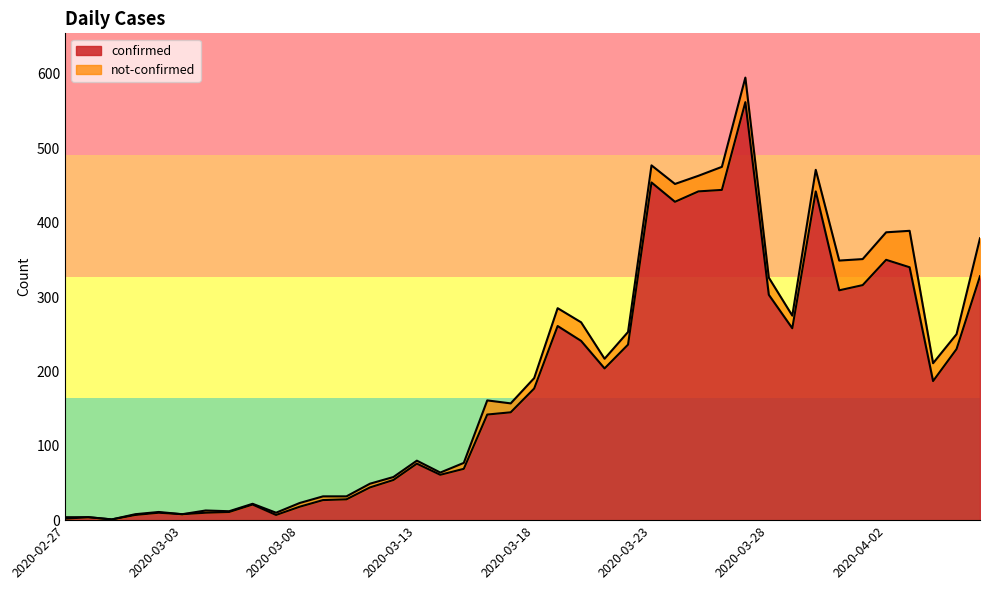

Reading left to right, extract all data points from this chart.

2020-02-27=2	2020-02-28=4	2020-02-29=1	2020-03-01=7	2020-03-02=10	2020-03-03=8	2020-03-04=10	2020-03-05=11	2020-03-06=21	2020-03-07=7	2020-03-08=18	2020-03-09=27	2020-03-10=28	2020-03-11=44	2020-03-12=54	2020-03-13=76	2020-03-14=61	2020-03-15=69	2020-03-16=142	2020-03-17=145	2020-03-18=177	2020-03-19=261	2020-03-20=241	2020-03-21=204	2020-03-22=236	2020-03-23=454	2020-03-24=428	2020-03-25=442	2020-03-26=444	2020-03-27=562	2020-03-28=303	2020-03-29=258	2020-03-30=442	2020-03-31=309	2020-04-01=316	2020-04-02=350	2020-04-03=340	2020-04-04=187	2020-04-05=230	2020-04-06=328